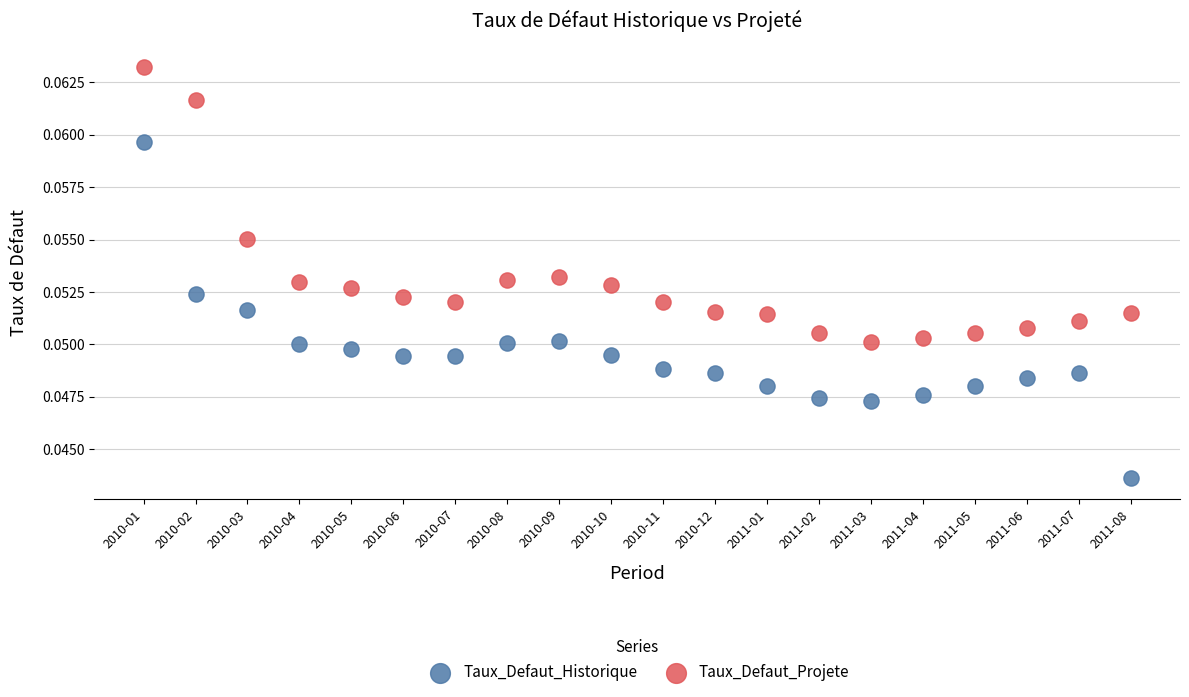

Which series contains the lowest Y value?

Taux_Defaut_Historique